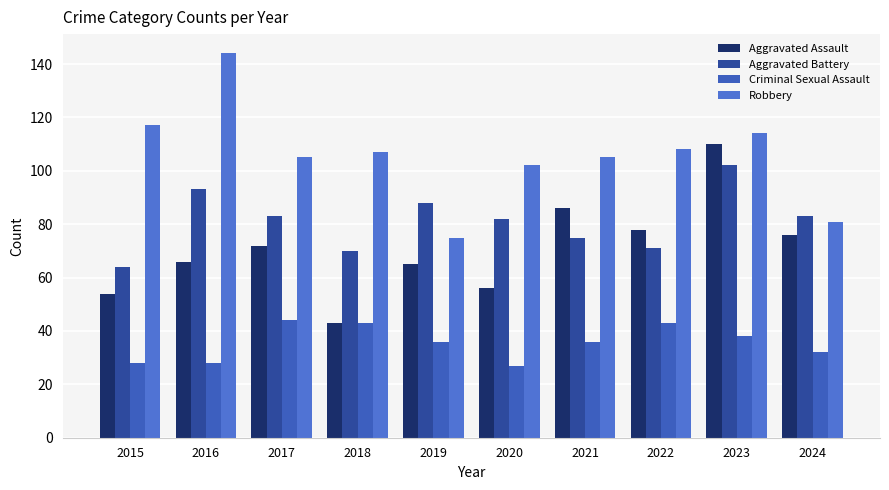

Is the value of Aggravated Assault at 2015 greater than the value of Criminal Sexual Assault at 2016?

Yes